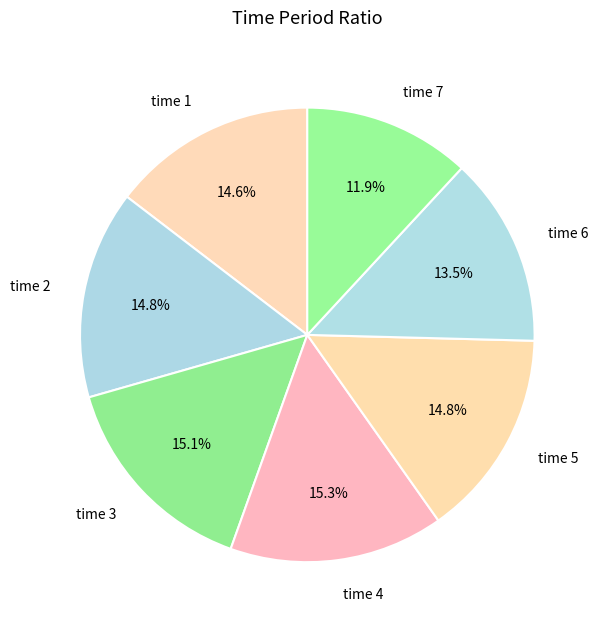

Does time 7 account for over 50% of the chart?

No